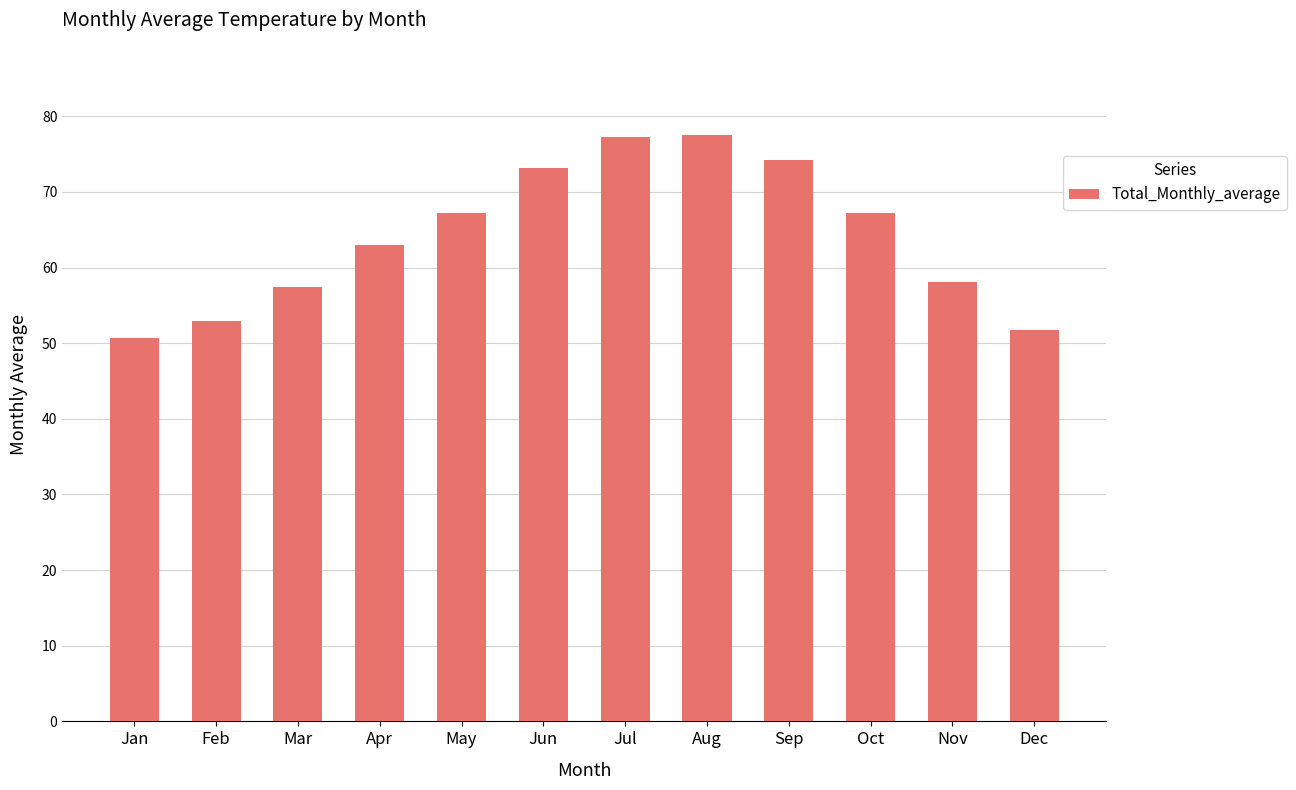

What is the value of the 8th bar from the left?

77.6